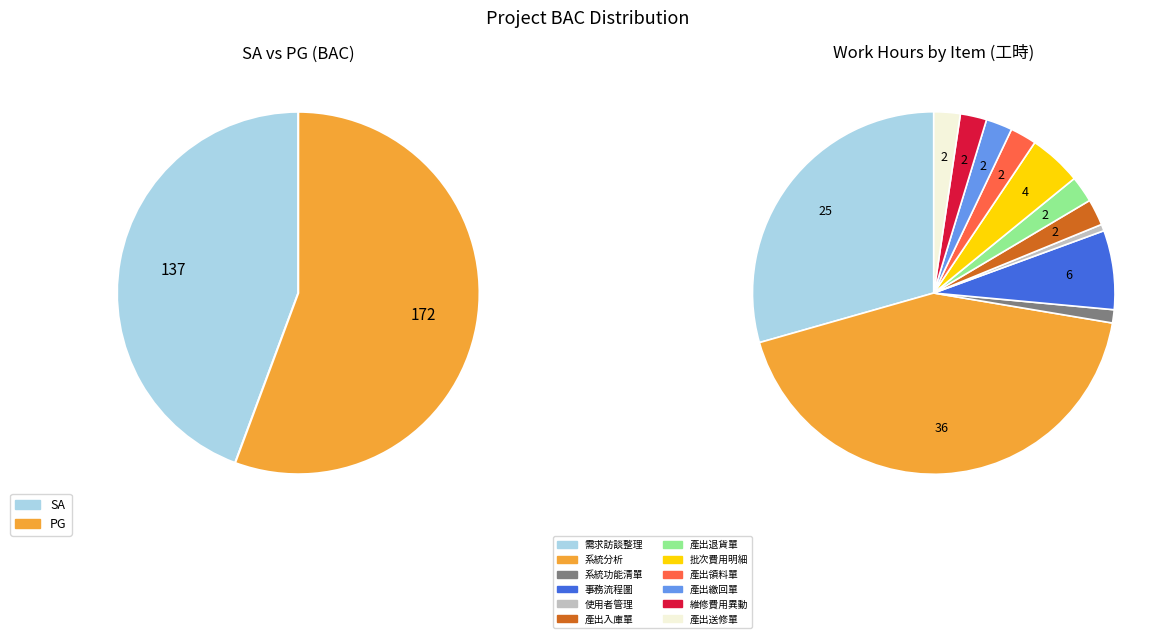

Which category has the biggest portion of the pie?

PG